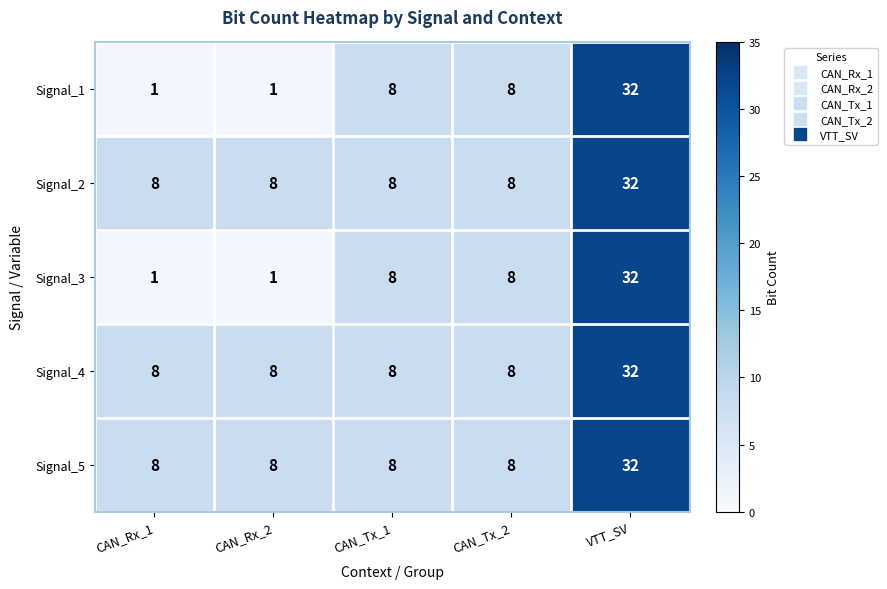

Reading left to right, list all the values displayed in this chart.

Signal_1: CAN_Rx_1=1	CAN_Rx_2=1	CAN_Tx_1=8	CAN_Tx_2=8	VTT_SV=32
Signal_2: CAN_Rx_1=8	CAN_Rx_2=8	CAN_Tx_1=8	CAN_Tx_2=8	VTT_SV=32
Signal_3: CAN_Rx_1=1	CAN_Rx_2=1	CAN_Tx_1=8	CAN_Tx_2=8	VTT_SV=32
Signal_4: CAN_Rx_1=8	CAN_Rx_2=8	CAN_Tx_1=8	CAN_Tx_2=8	VTT_SV=32
Signal_5: CAN_Rx_1=8	CAN_Rx_2=8	CAN_Tx_1=8	CAN_Tx_2=8	VTT_SV=32